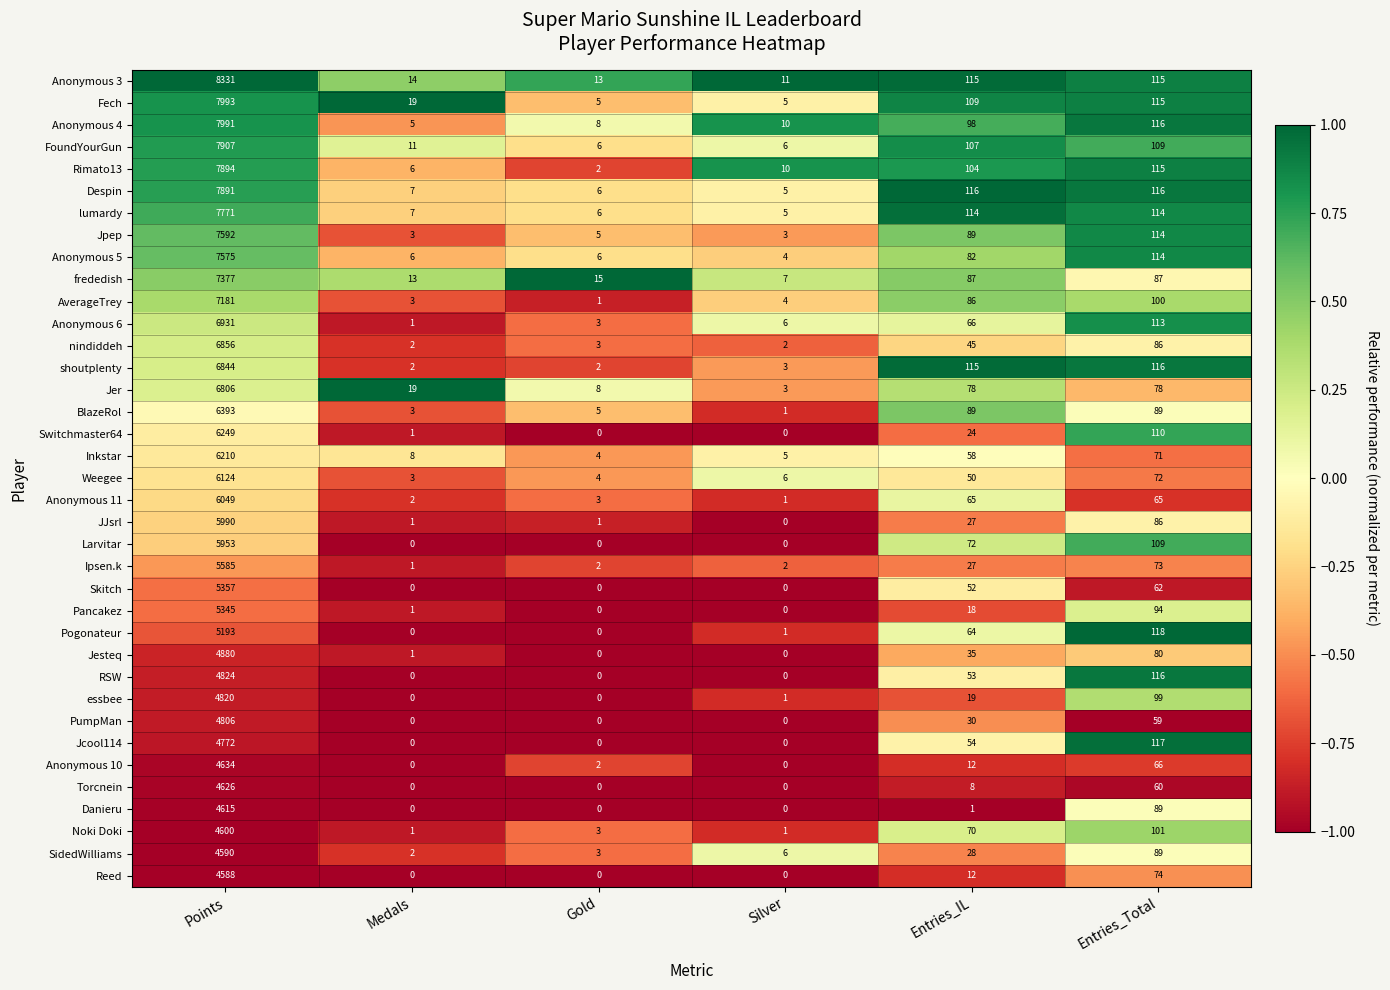

The value of nindiddeh at Entries_Total is 38. True or false?

False